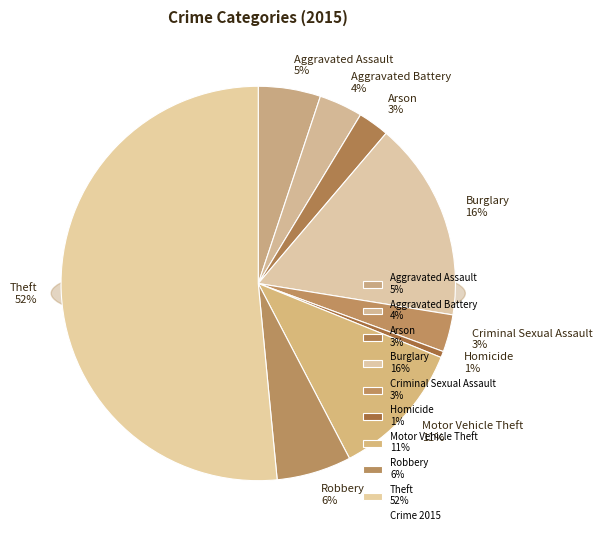

What percentage is the Motor Vehicle Theft slice, to the nearest percent?

11%